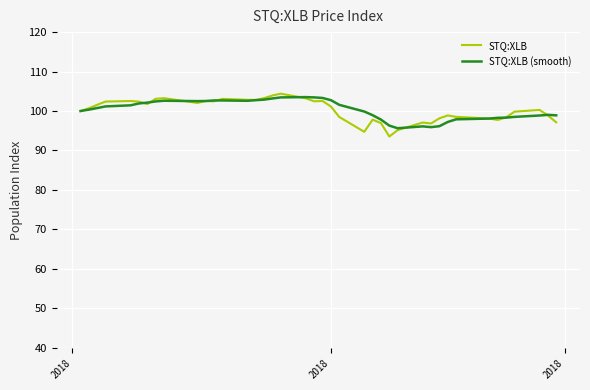

What is the average value of the STQ:XLB series?

100.3